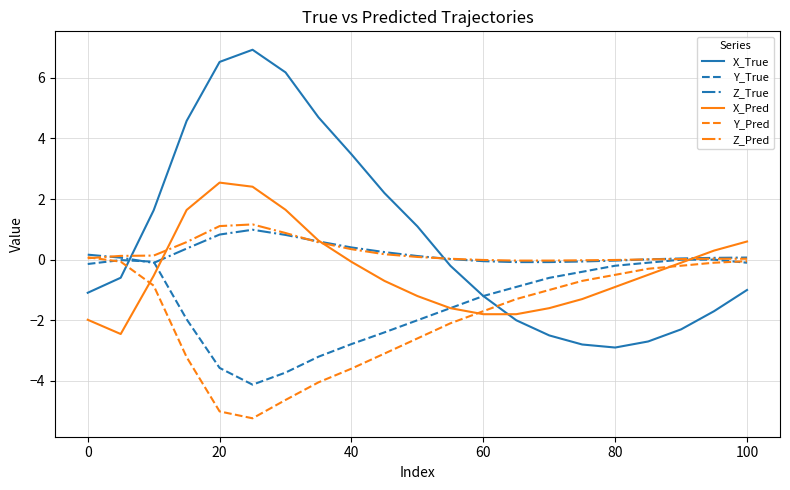

What is the greatest value displayed?

6.9